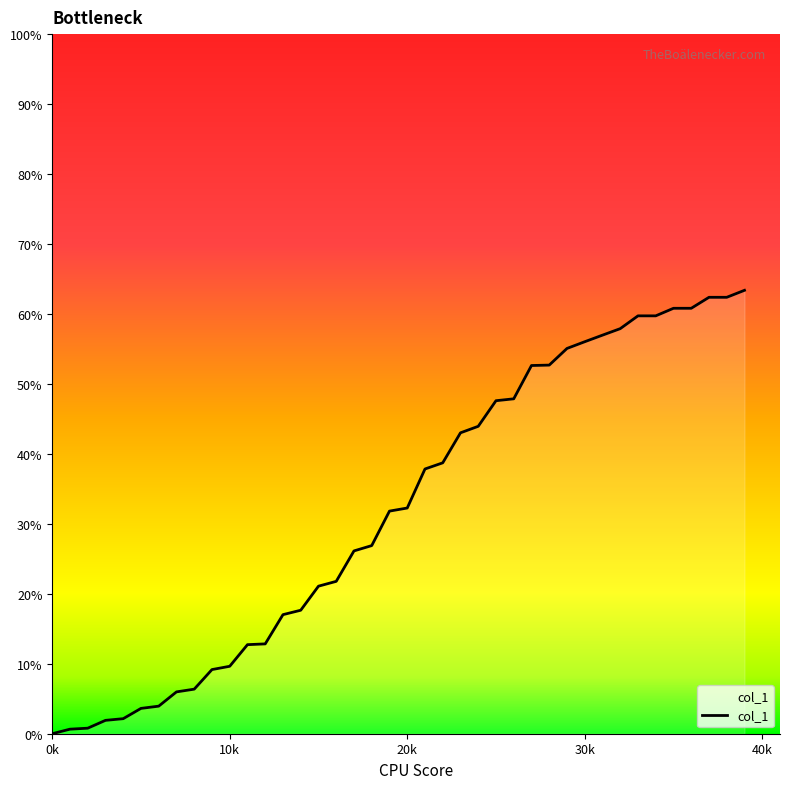

What is the difference between the maximum and minimum values?

63.4